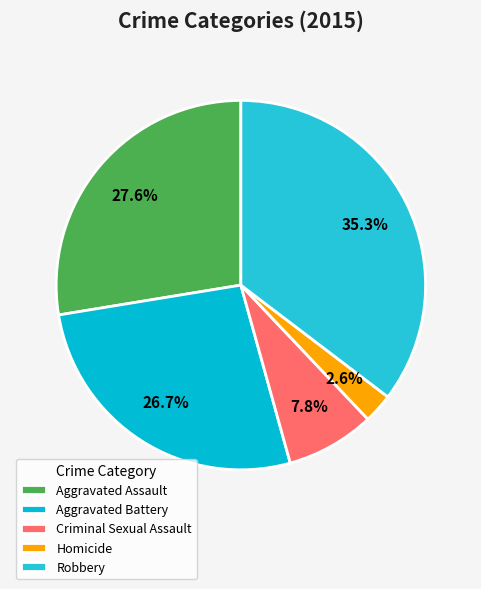

Is it true that Aggravated Battery is 36% of the pie?

False